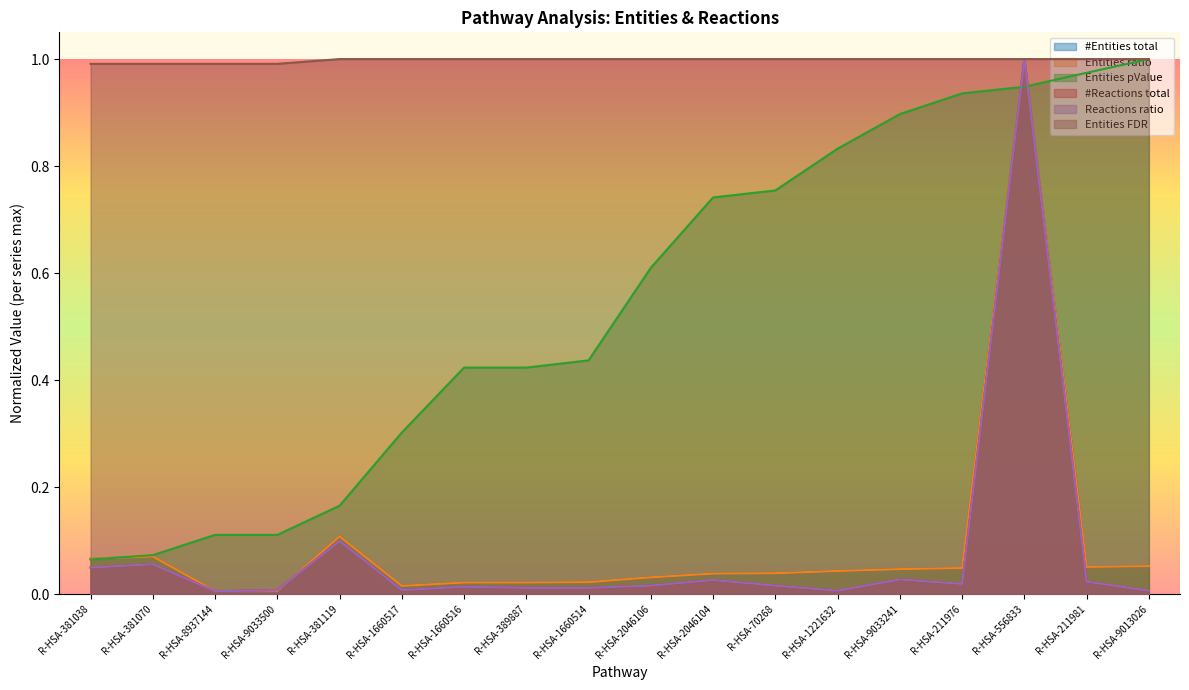

Where is the first local minimum for #Entities total?

R-HSA-1660517